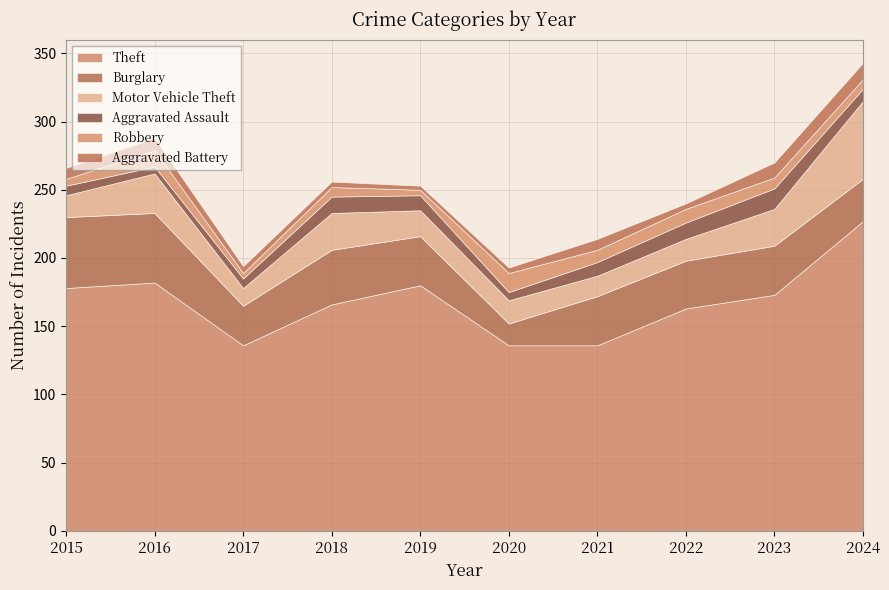

What is the difference between the highest and lowest values at 2024?

220